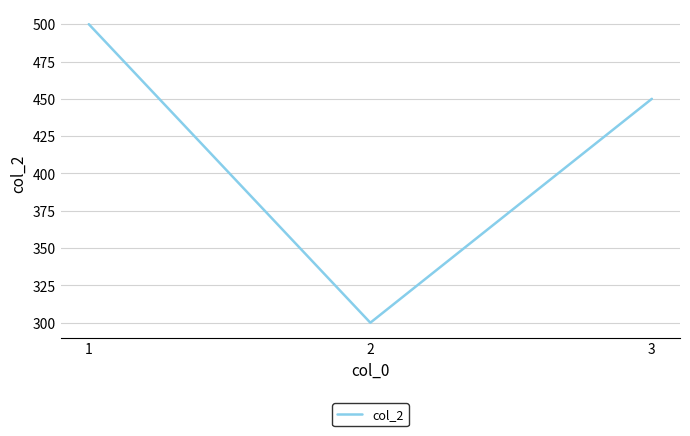

At which label does the data first exceed 450?

1